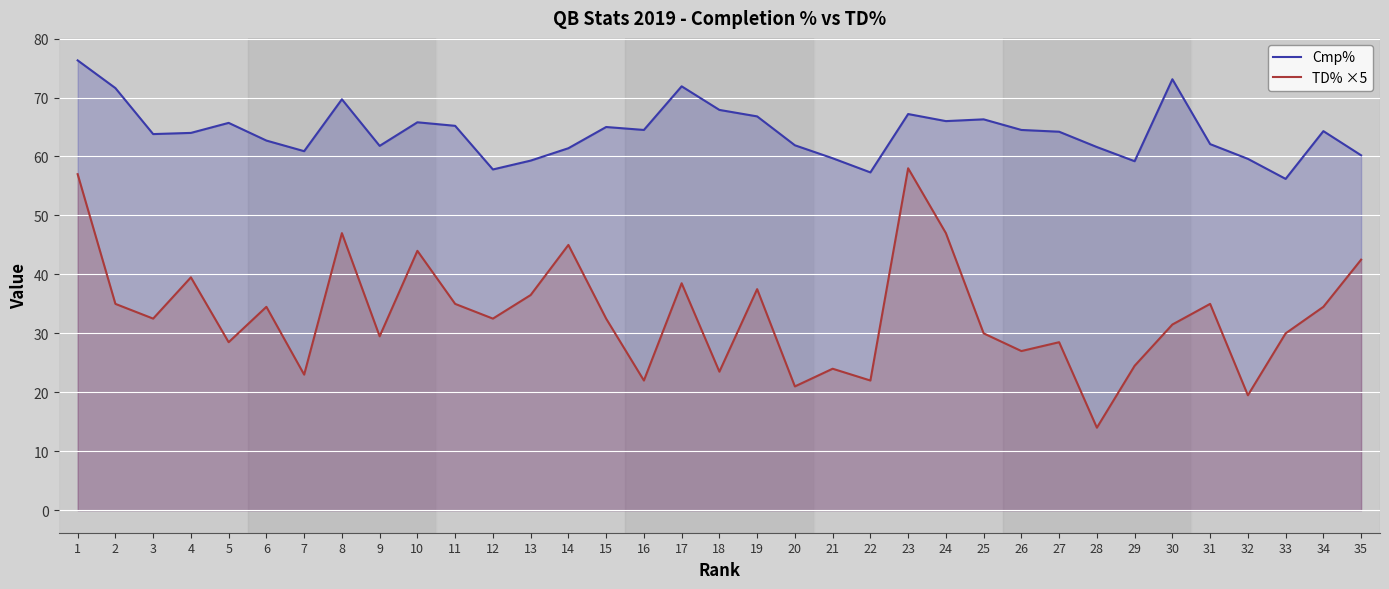

How many values in the TD% ×5 series exceed 32?

19